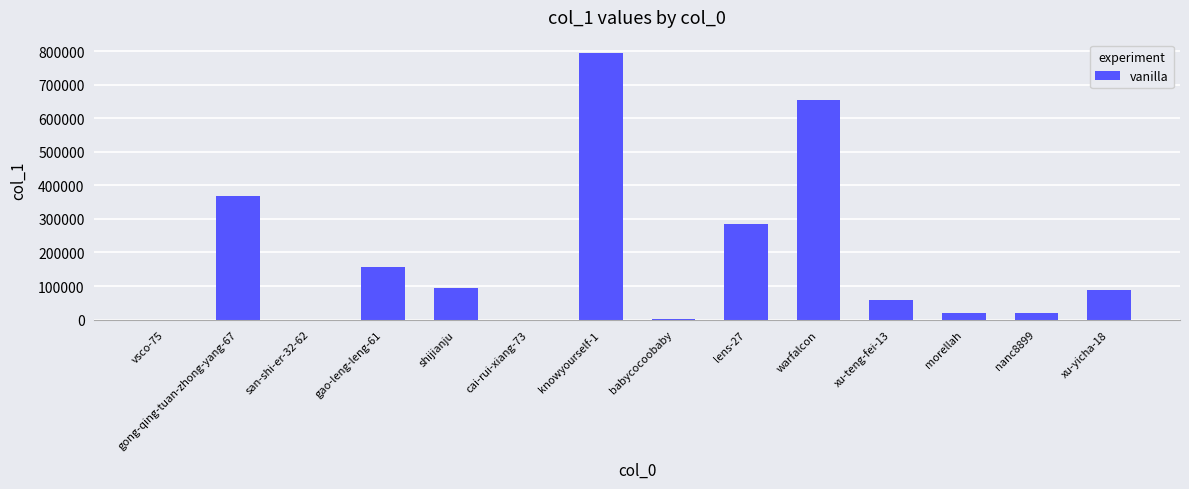

True or false: the data shows 18132 at morellah.

True